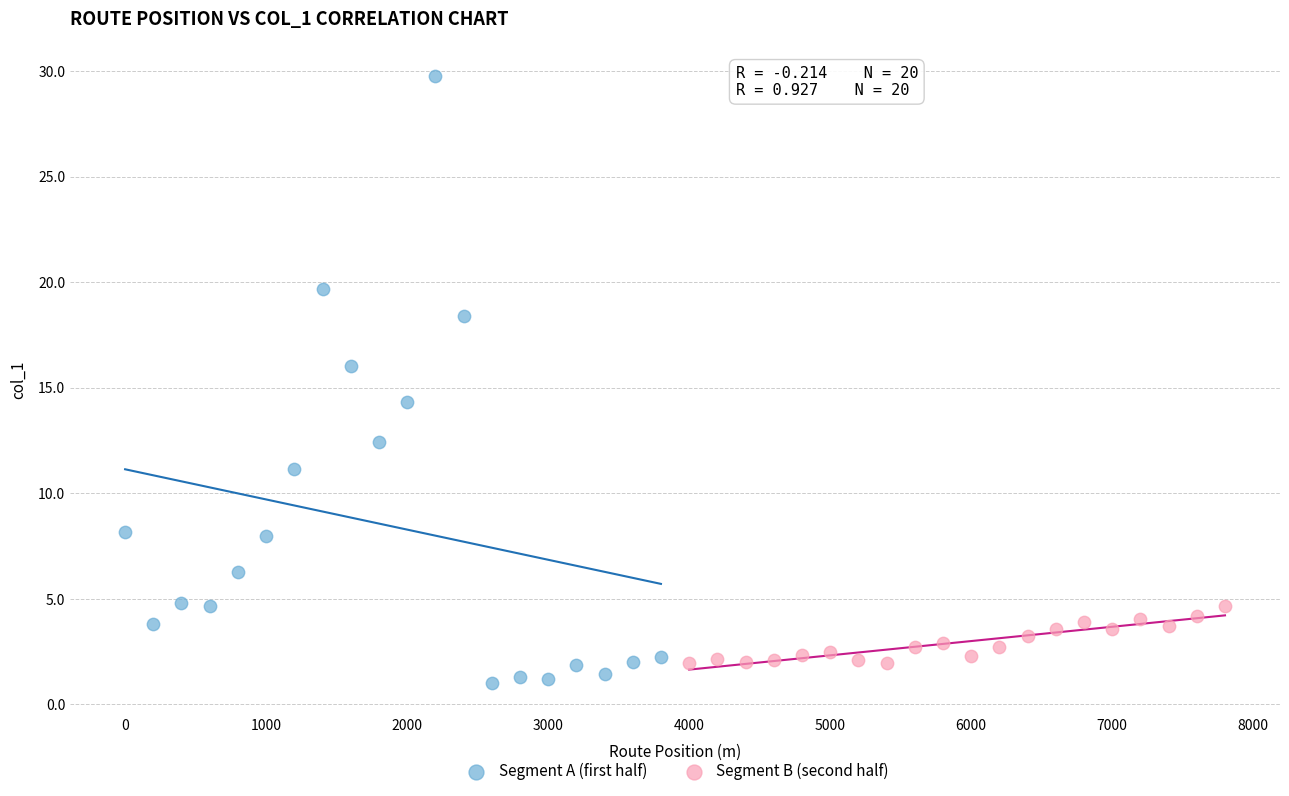

Which series has the largest Y range (max minus min)?

Segment A (first half)